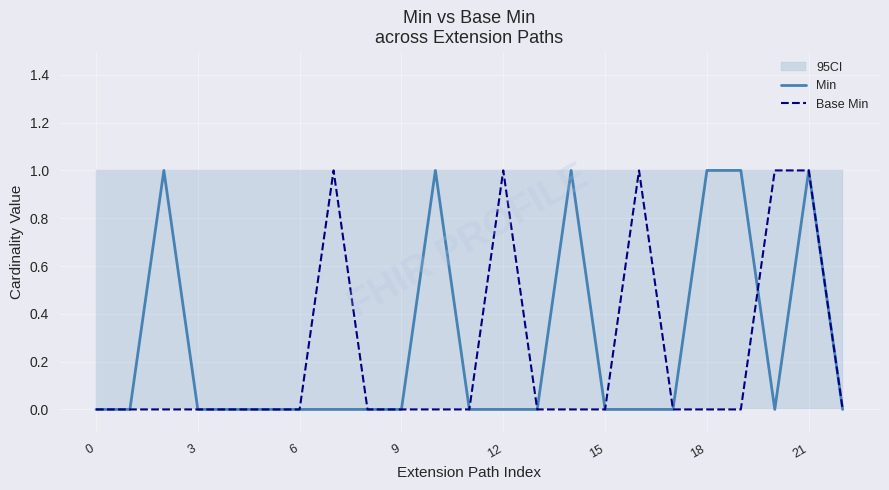

How many positive values does the Base Min series have?

5